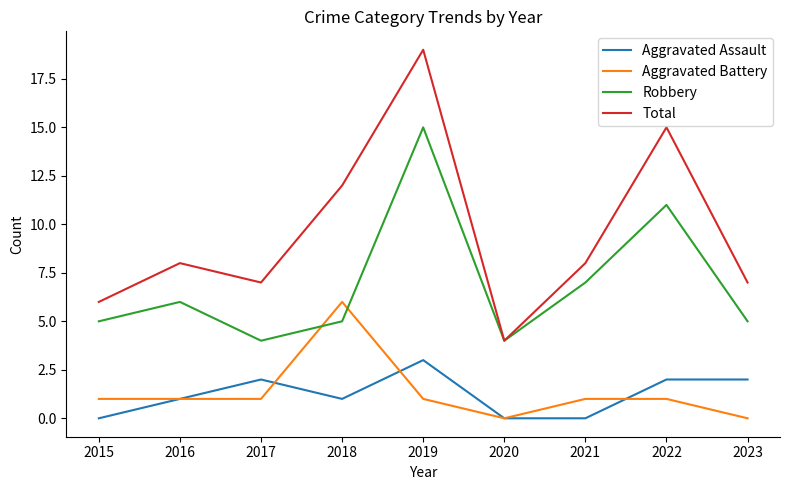

Which category has the highest value in the Aggravated Assault series?

2019